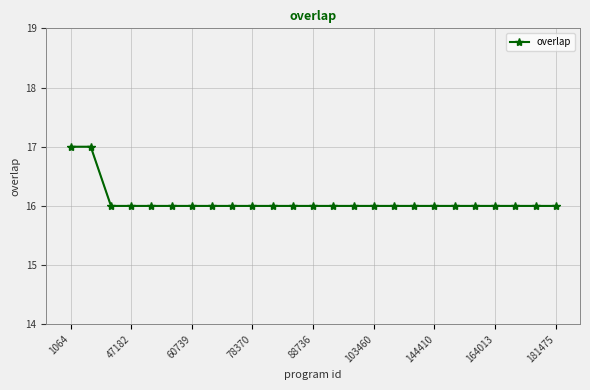

What is the value of the 15th point from the left?

16